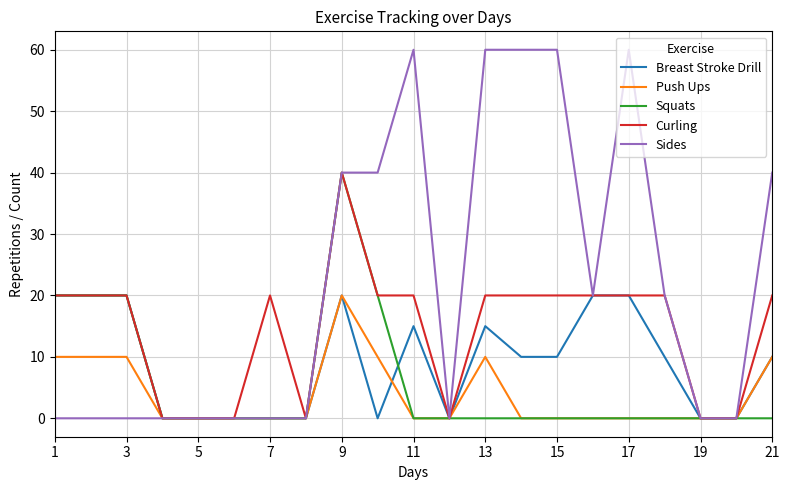

Which series has the largest total across all categories?

Sides